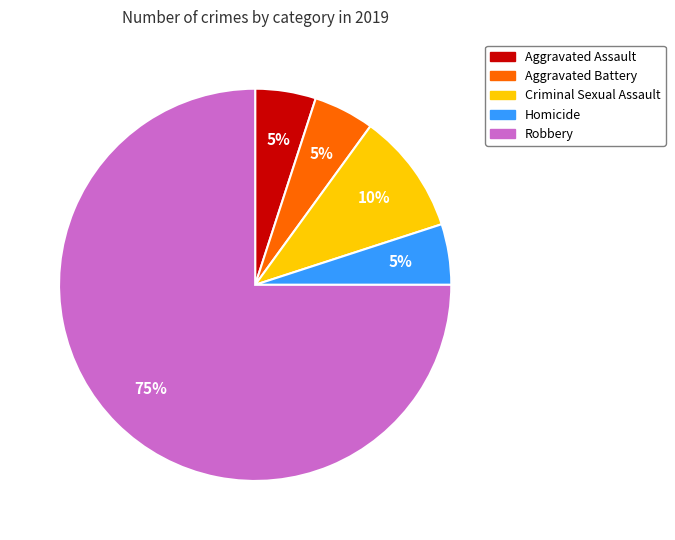

What percentage is the Aggravated Battery slice, to the nearest percent?

5%